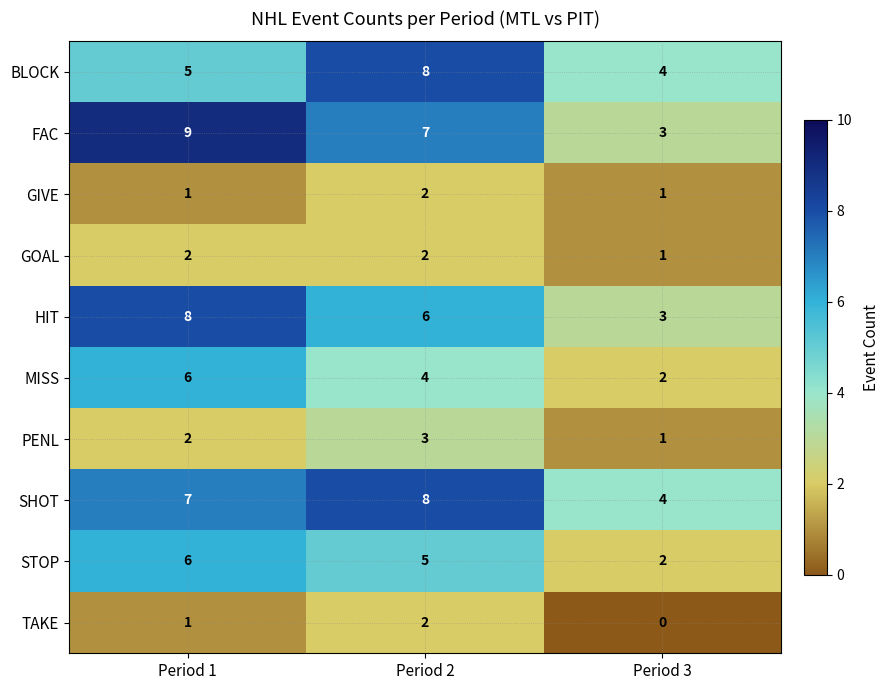

Which label corresponds to the smallest value in the chart?

Period 3